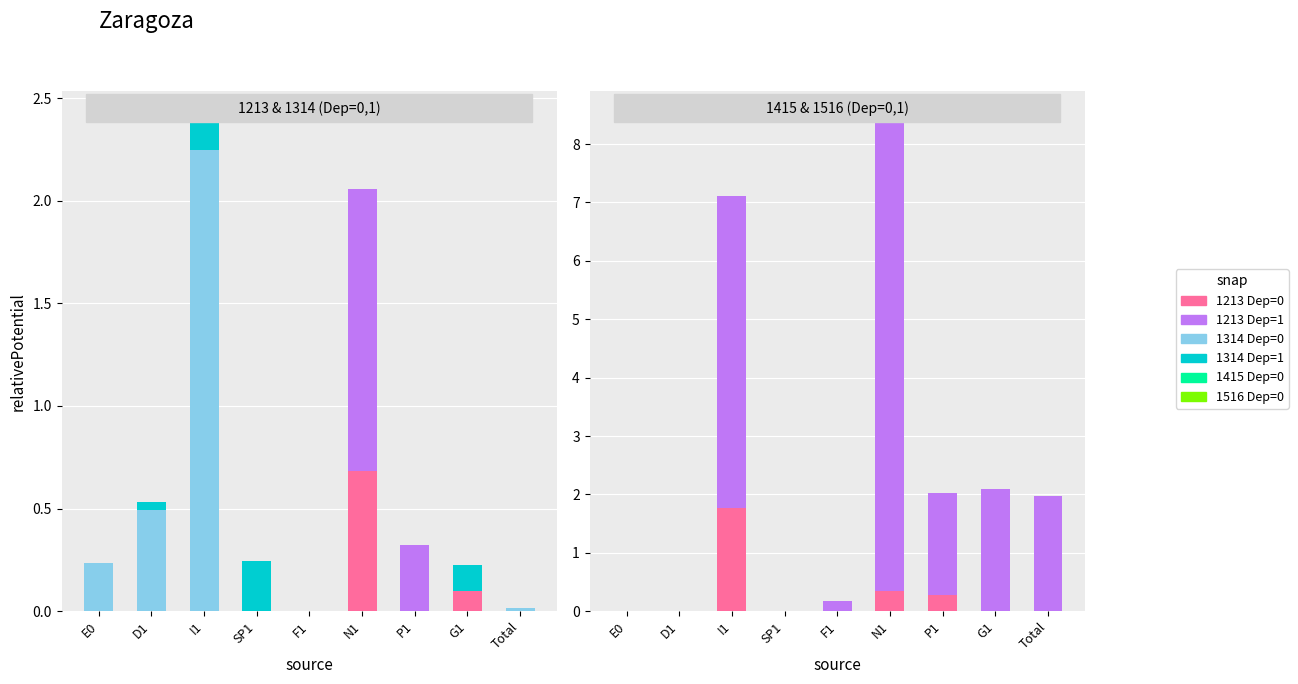

Between Total and F1, which is larger?

Total